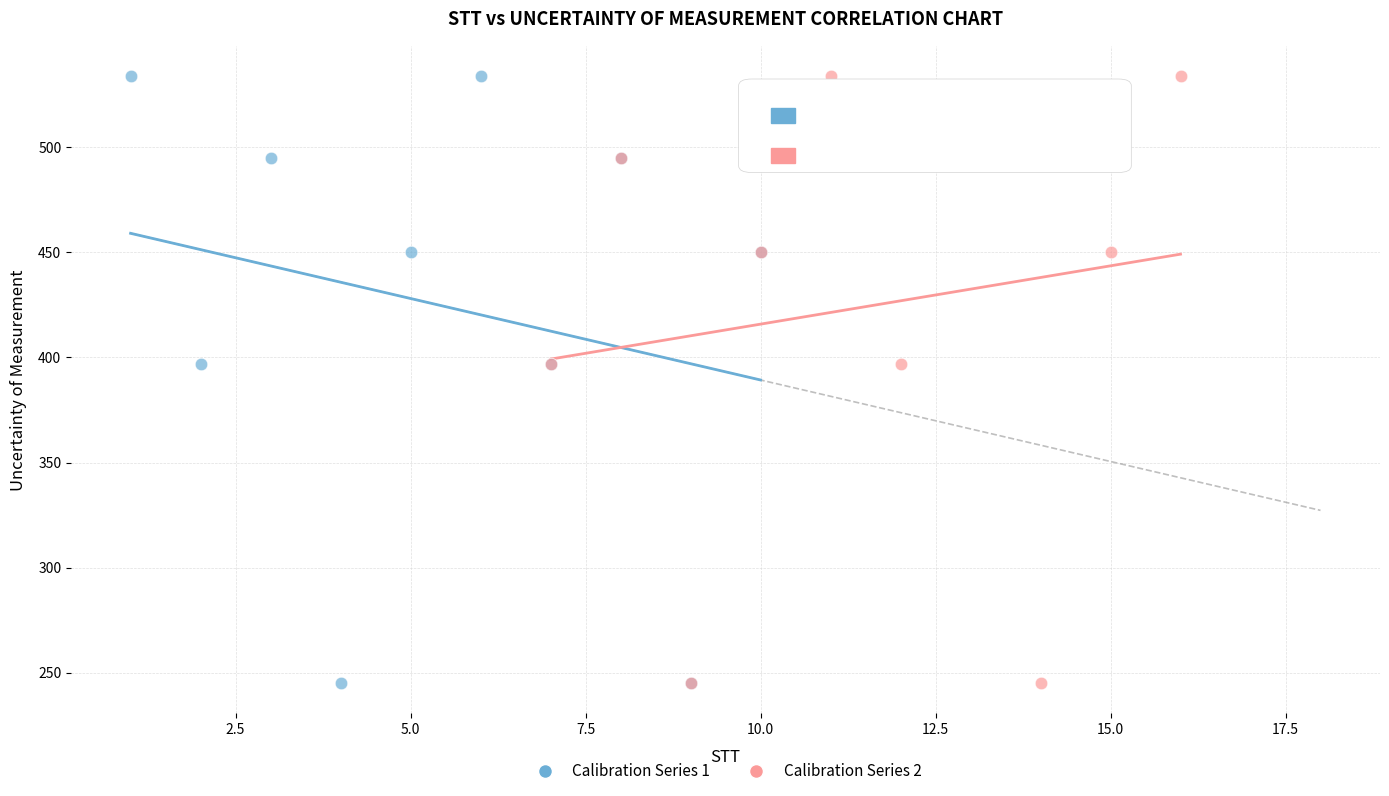

What are all the series names shown in the legend?

Calibration Series 1, Calibration Series 2